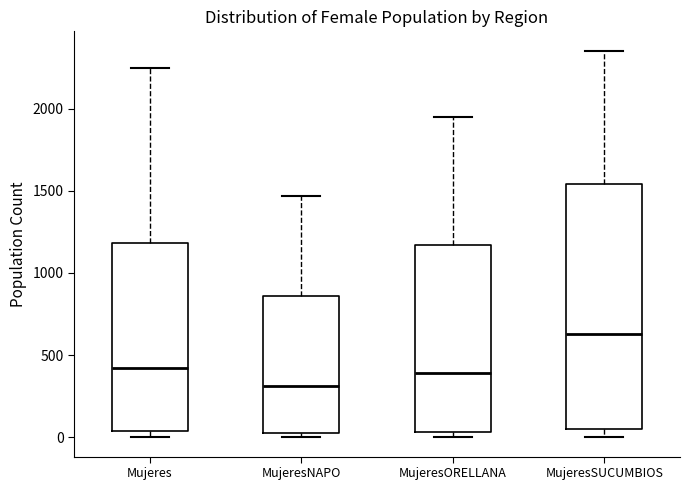

Reading left to right, read every box against the y-axis: the position of its median line, the range the box covers, and the ends of its whiskers. The values are not printed on the chart, so give them approximately, as read against the axis.

Mujeres: median 400, box 50 to 1200, whiskers 0 to 2250
MujeresNAPO: median 300, box 50 to 850, whiskers 0 to 1450
MujeresORELLANA: median 400, box 50 to 1150, whiskers 0 to 1950
MujeresSUCUMBIOS: median 650, box 50 to 1550, whiskers 0 to 2350